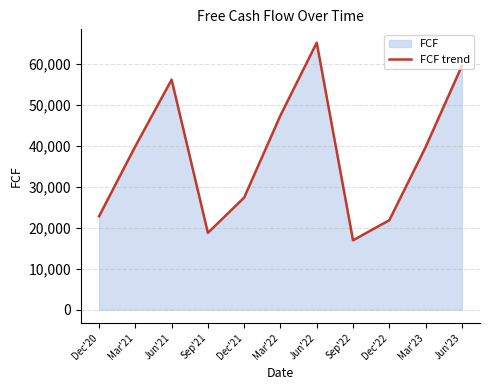

How many data points are above 39648?

5